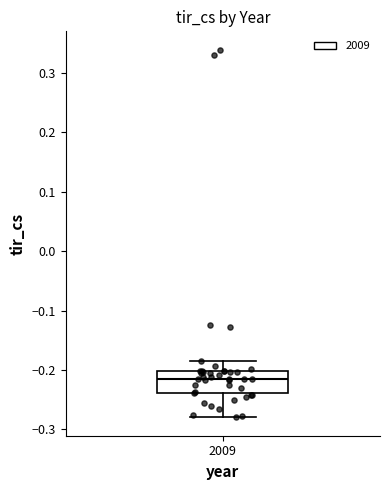

Where does the median line of the box at x = 2009 sit on the y-axis? The values are not printed on the chart, so give them approximately, as read against the axis.

-0.21